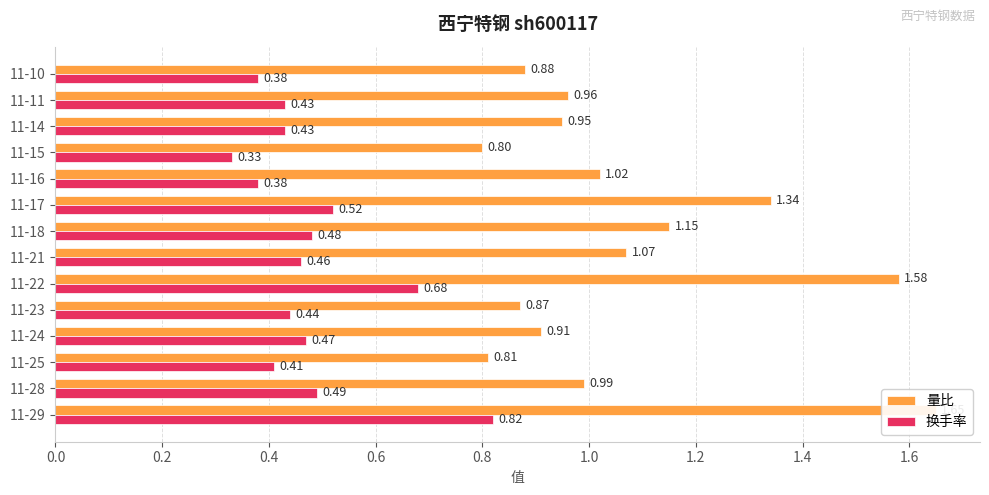

Count the 换手率 values in the range 0 to 1.

14